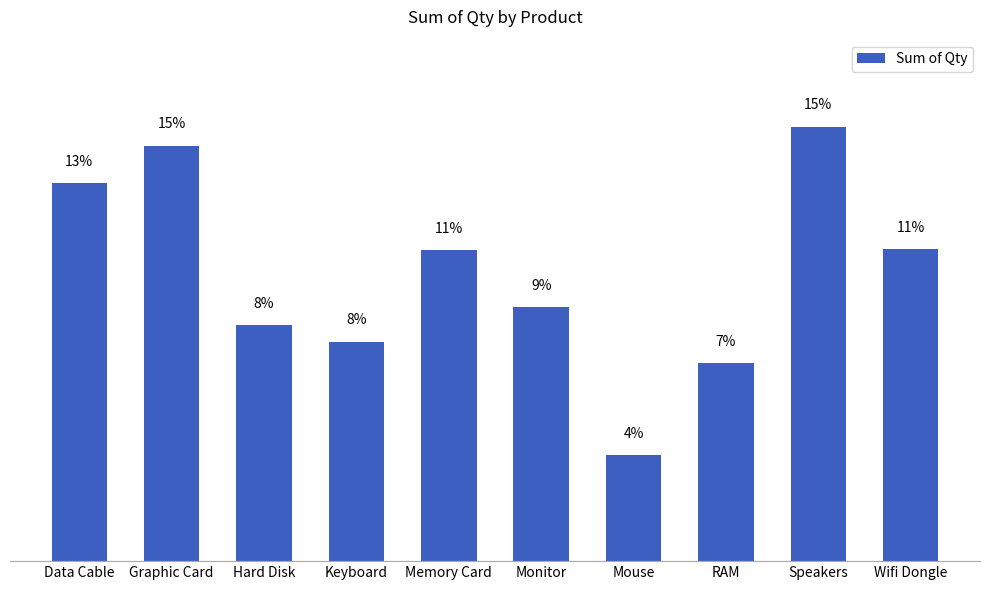

What is the label of the 10th bar from the right?

Data Cable